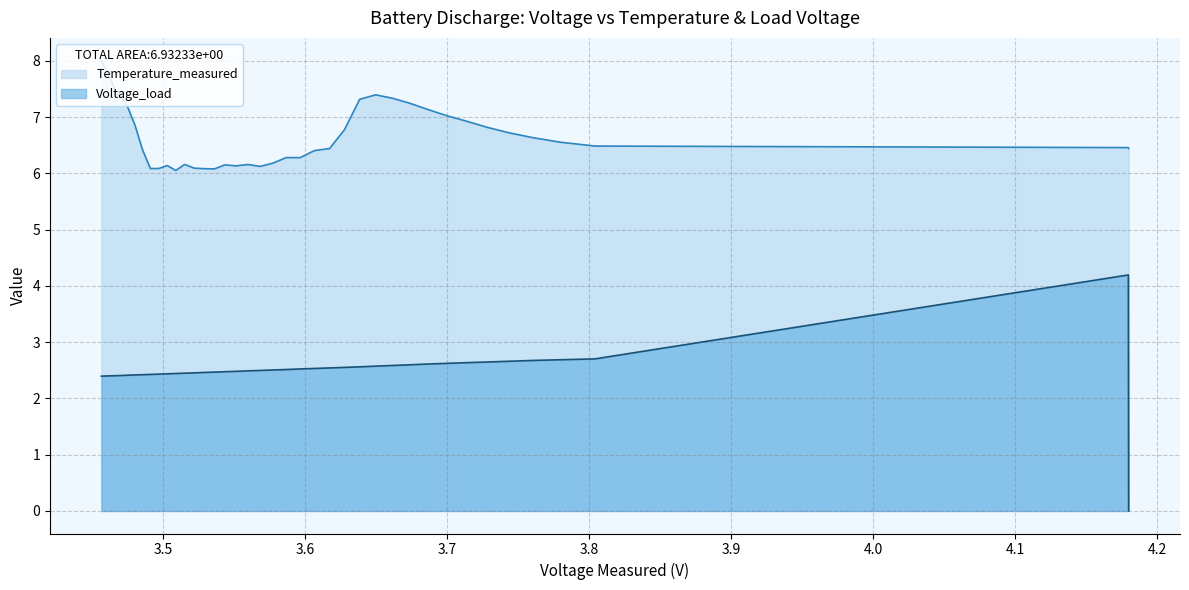

What is the difference between the second highest and second lowest values in the Temperature_measured series?

1.8